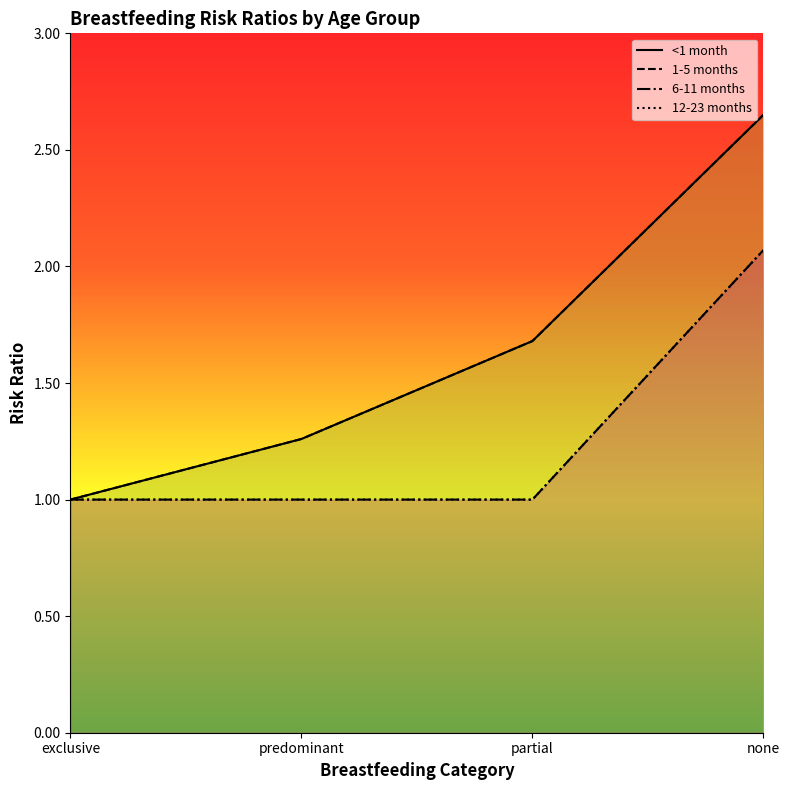

List the labels in order of <1 month value, smallest first.

exclusive, predominant, partial, none